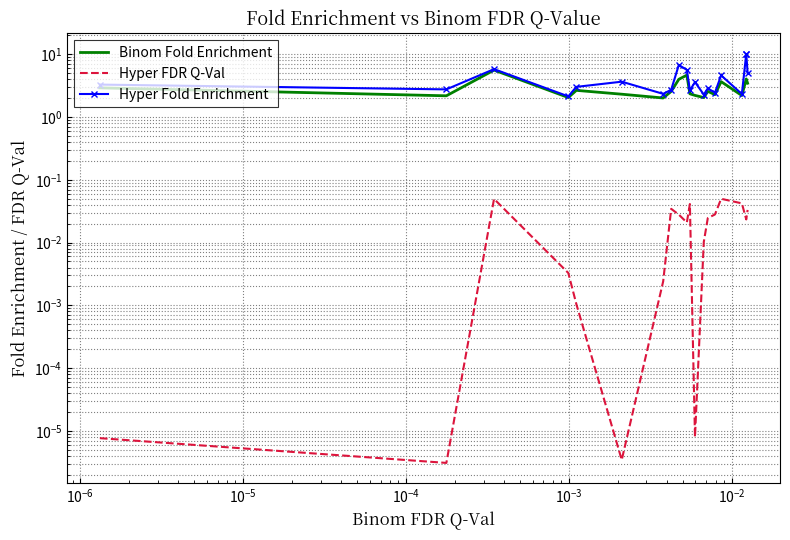

The Hyper Fold Enrichment series shows 1.9 at $\mathdefault{10^{-6}}$. True or false?

False